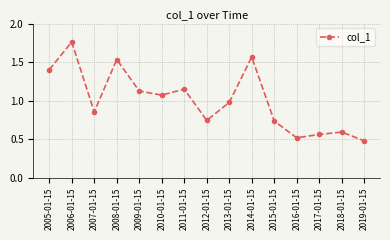

Count the number of categories in the chart.

15